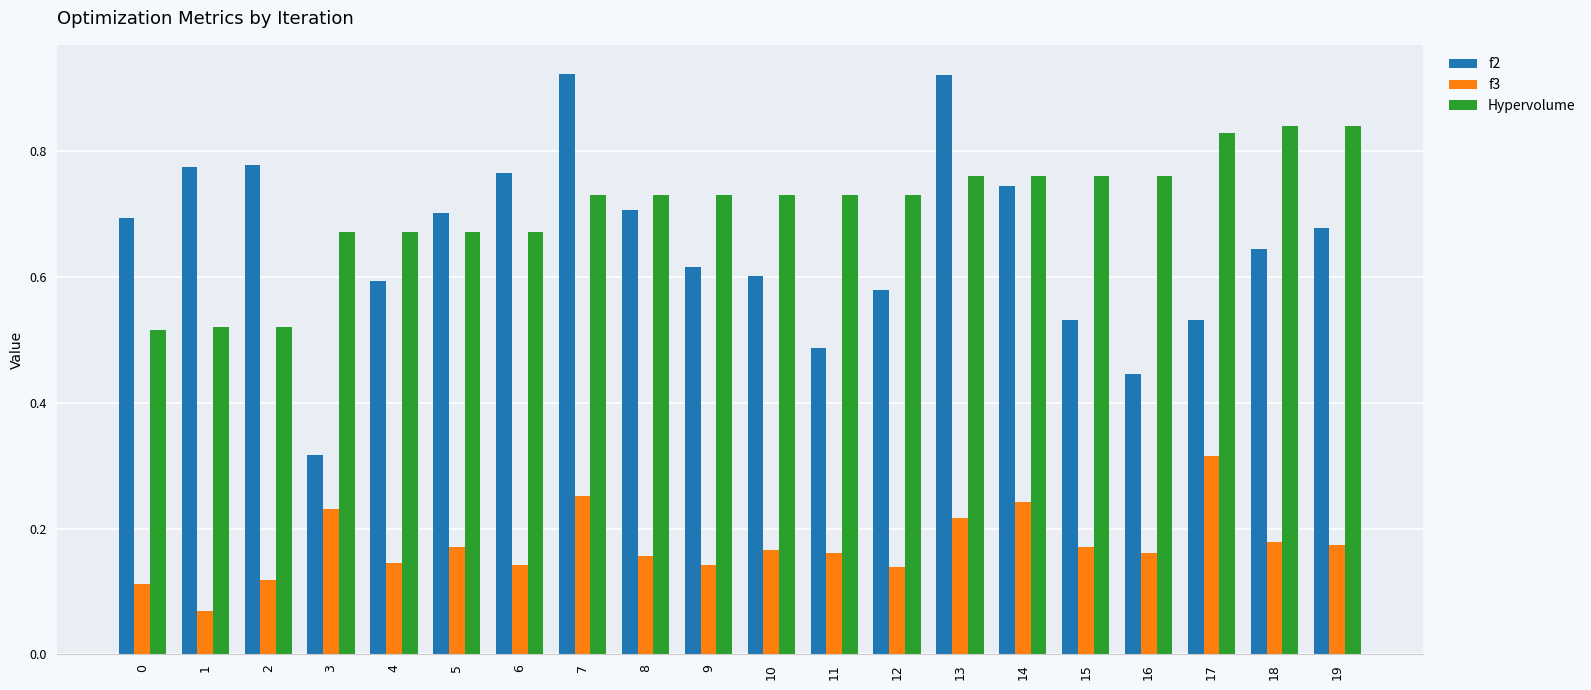

How many bars are there in total?

60